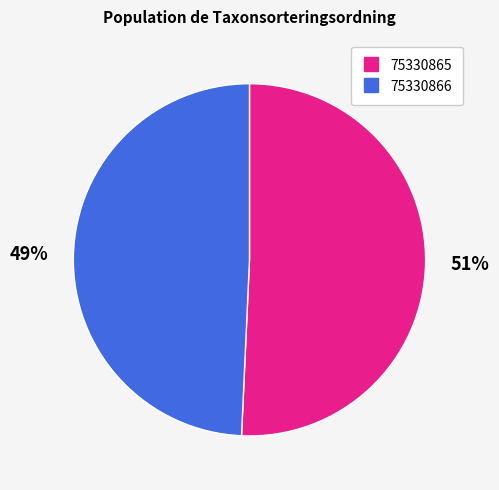

Rank the categories by value from highest to lowest.

75330865, 75330866